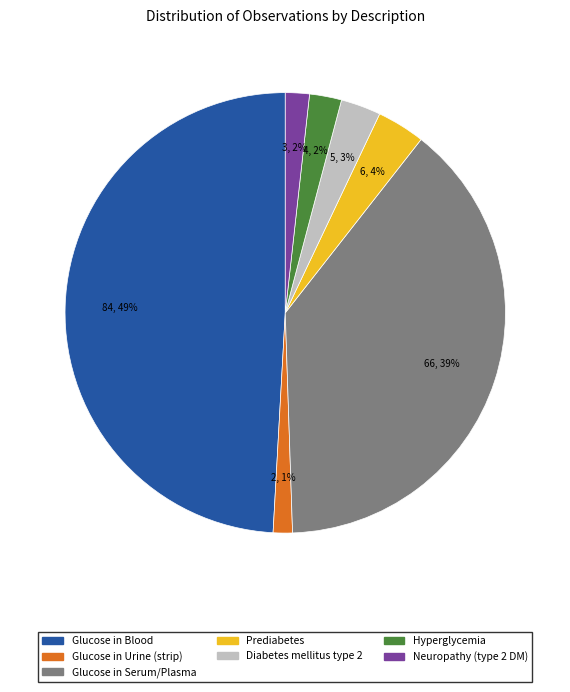

To the nearest percent, what is the difference between the largest and smallest slice percentages?

48%